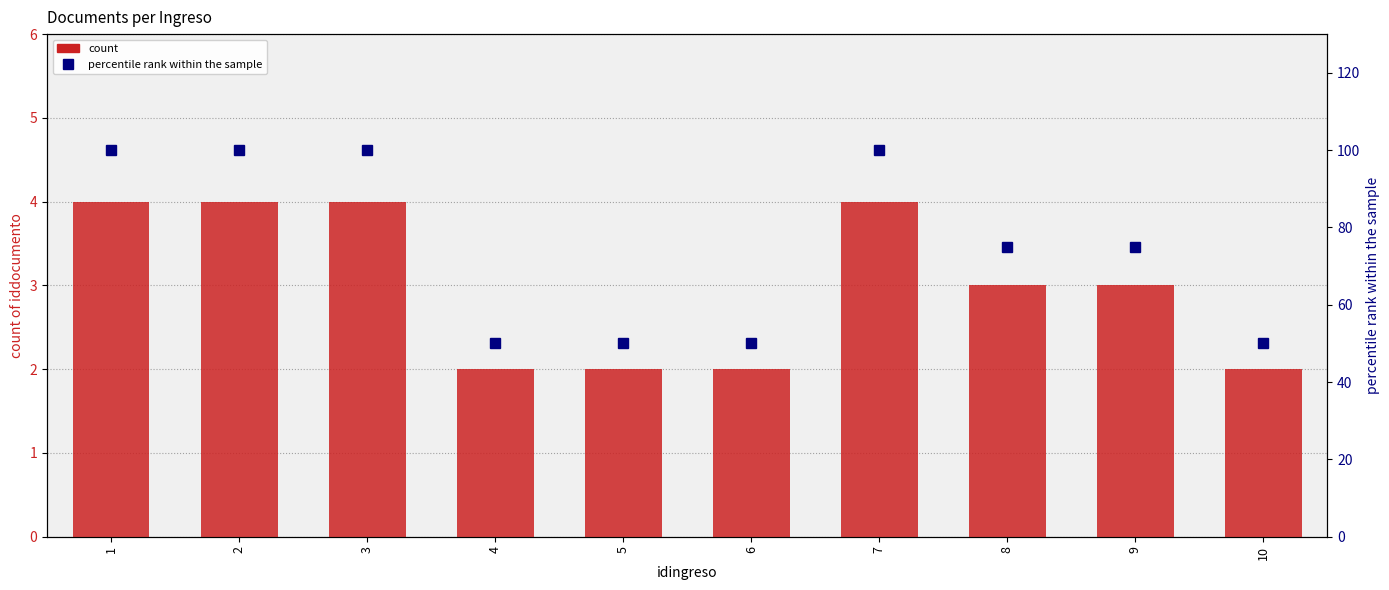

Rank the series by their average value, from highest to lowest.

percentile rank, document_count